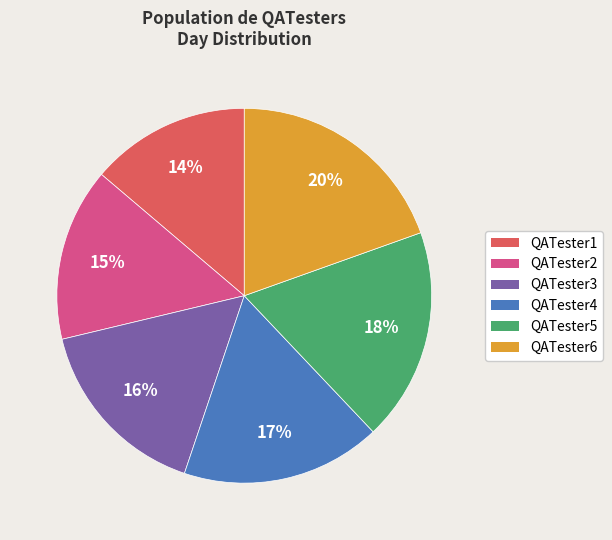

Which category has the smallest portion of the pie?

QATester1